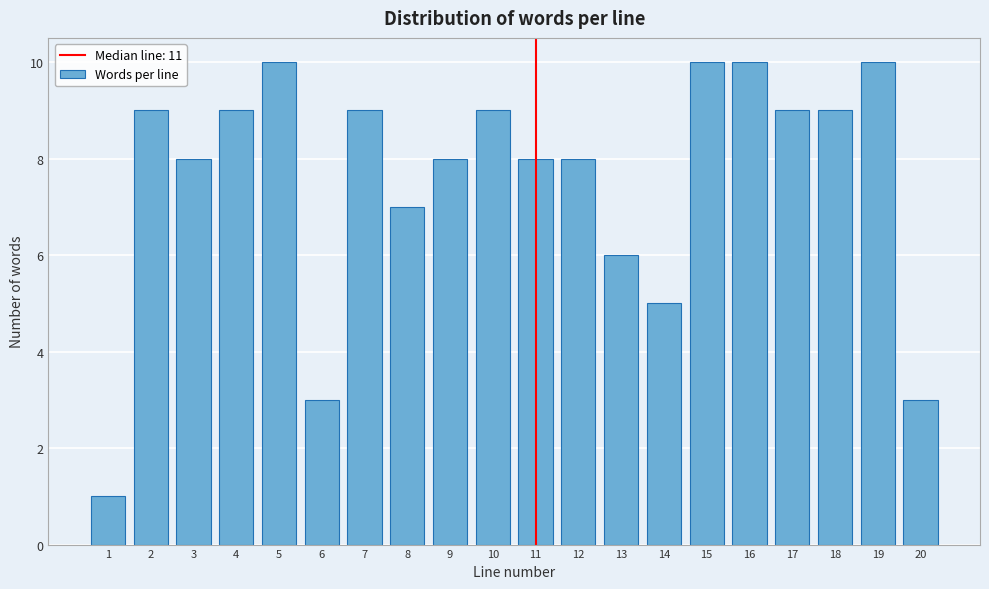

Reading right to left, what are all the values shown in this chart?

20=3	19=10	18=9	17=9	16=10	15=10	14=5	13=6	12=8	11=8	10=9	9=8	8=7	7=9	6=3	5=10	4=9	3=8	2=9	1=1